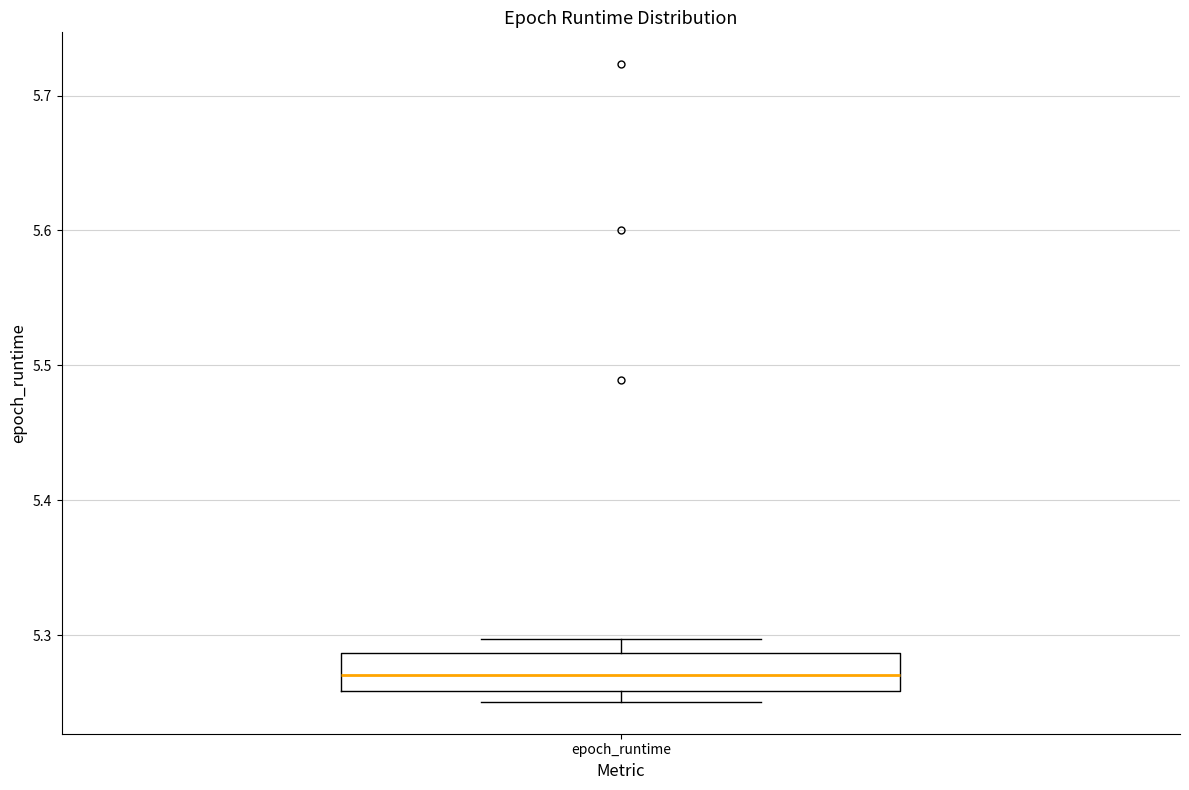

Transcribe this box plot: give where the median line is, the range the box spans, and where the two whiskers end, as read against the y-axis. The values are not printed on the chart, so give them approximately, as read against the axis.

median 5.27, box 5.26 to 5.29, whiskers 5.25 to 5.30